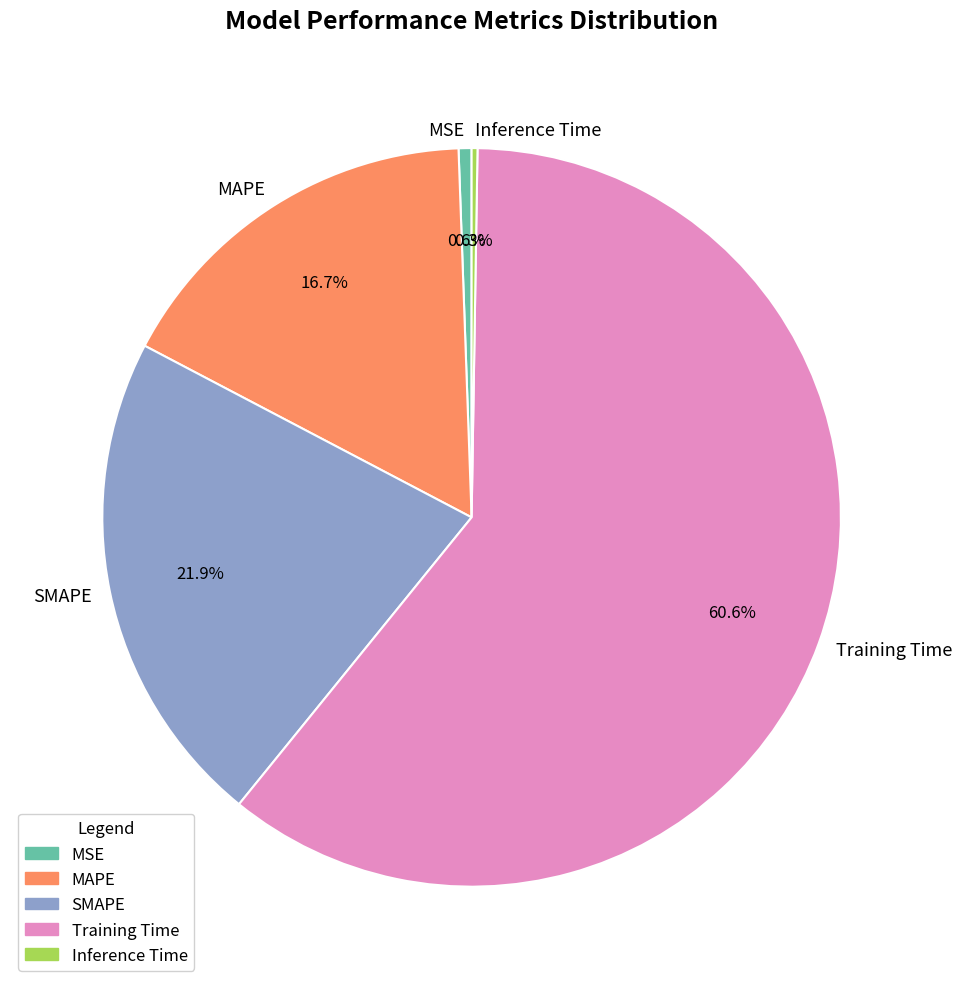

How much of the chart is everything except MAPE?

83.3%